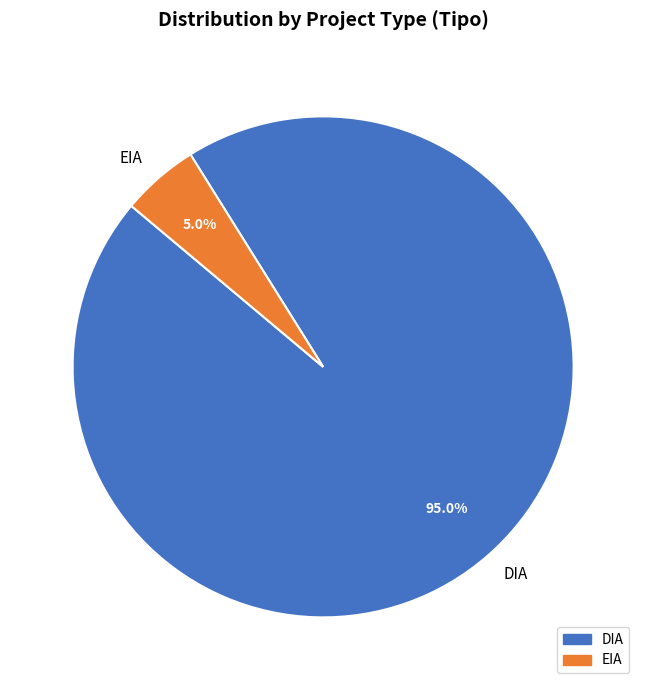

Count the number of slices in the pie.

2